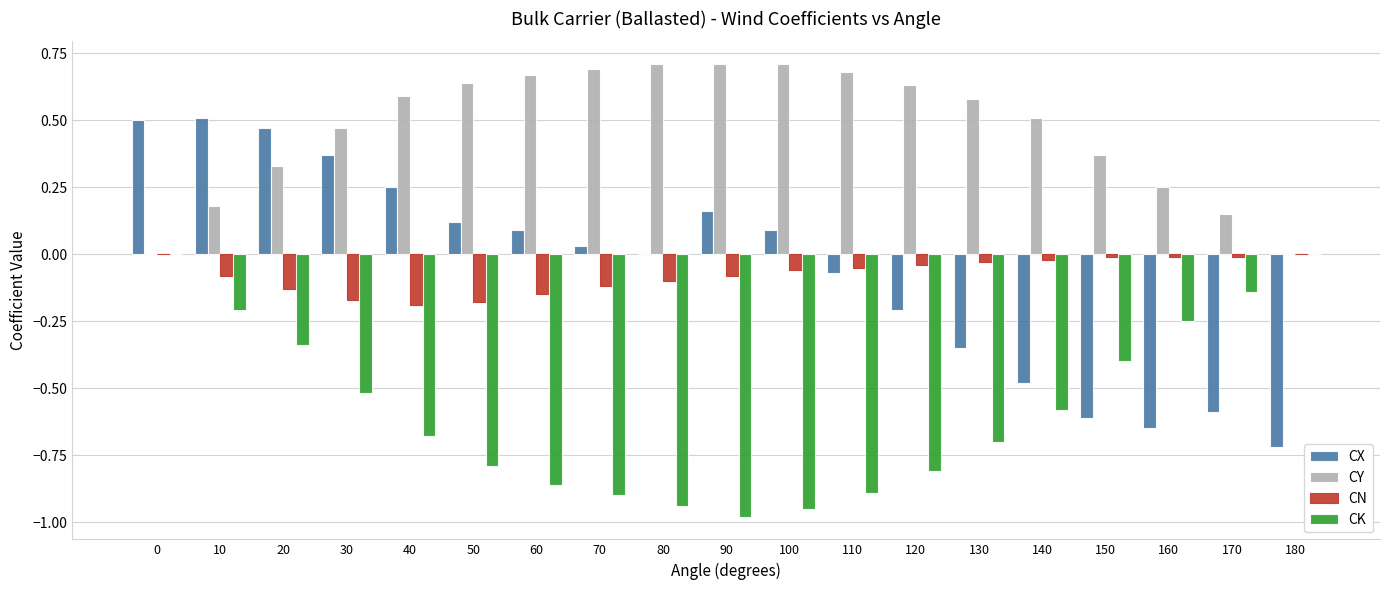

Is the value of CK at 150 greater than the value of CX at 140?

Yes